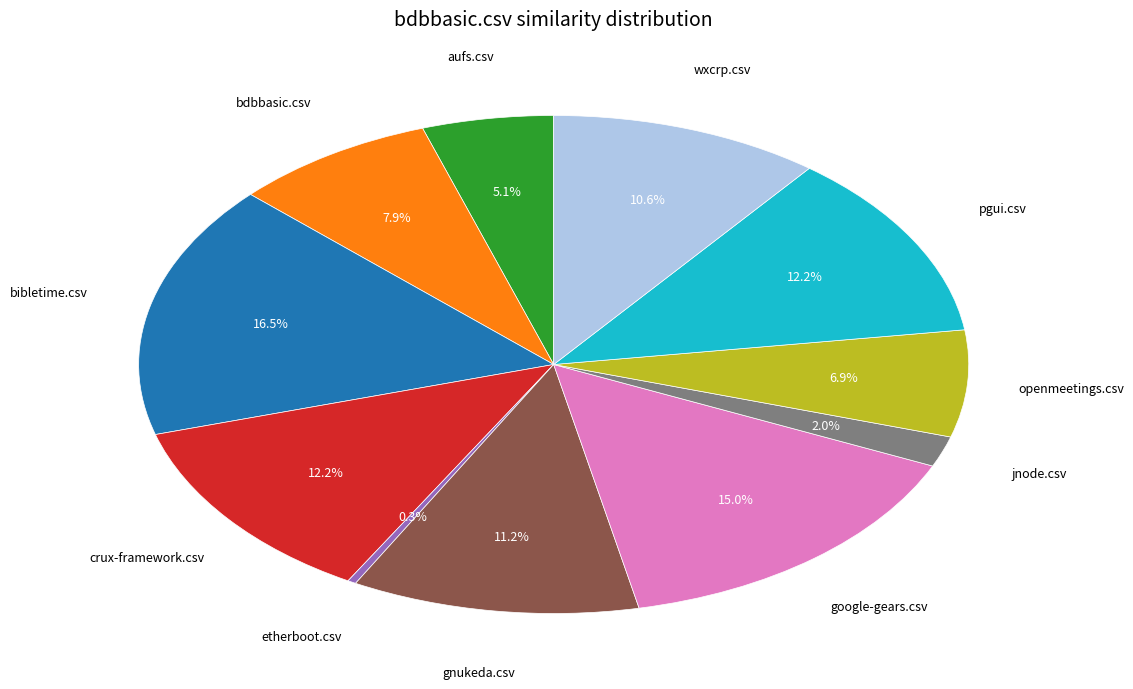

Is there any slice that represents more than half of the pie?

No